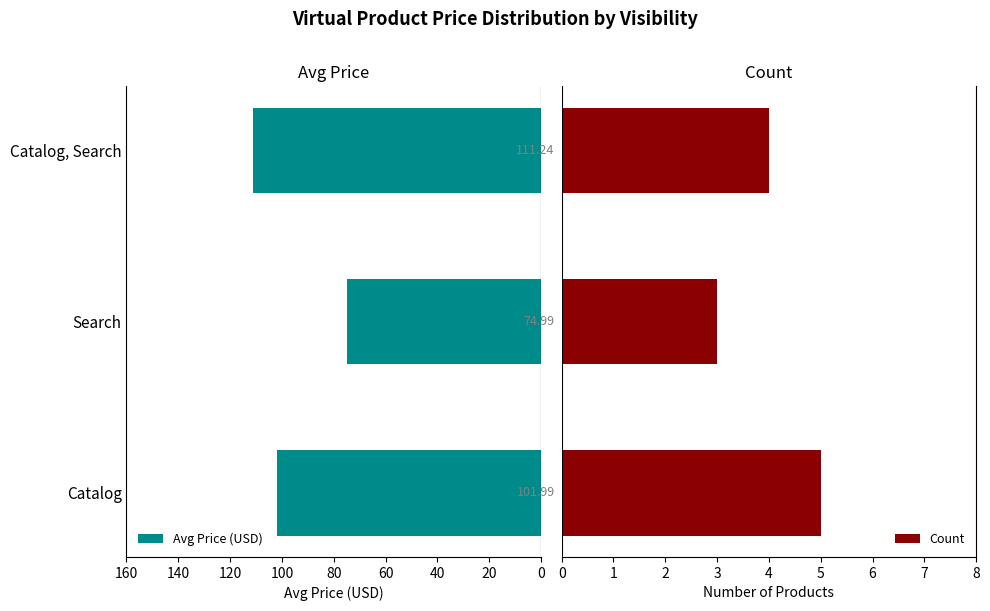

Where is Avg Price (USD) nearest to the value 93?

Catalog